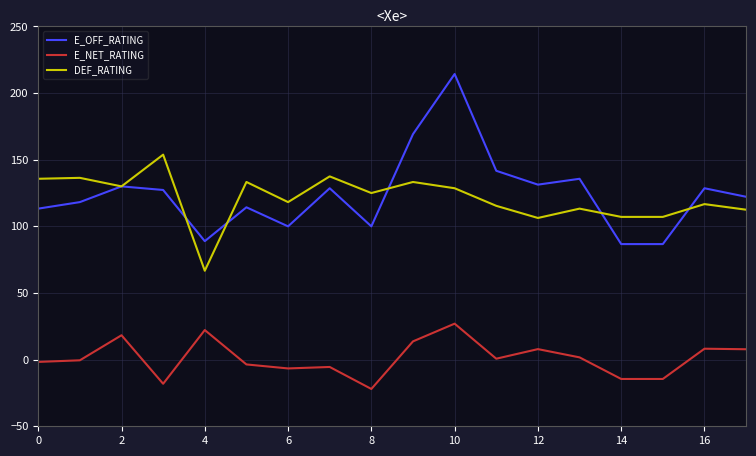

List the series in order of their peak value, highest first.

E_OFF_RATING, DEF_RATING, E_NET_RATING